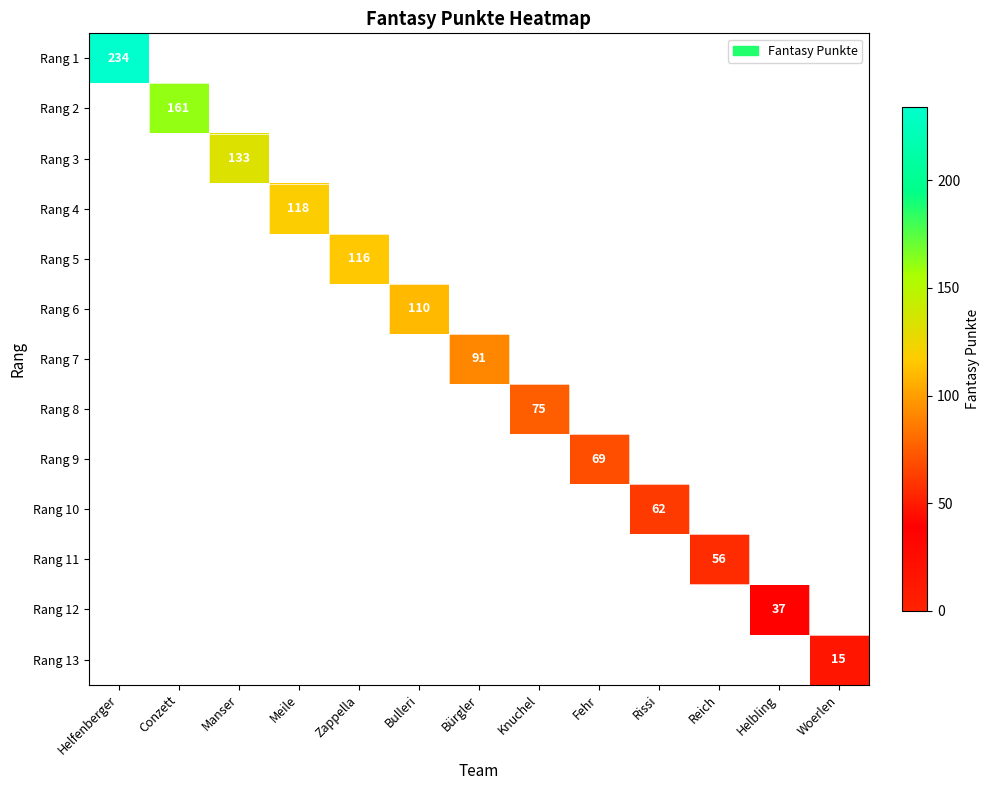

Is it true that Rang 5 equals 174 at Zappella?

False